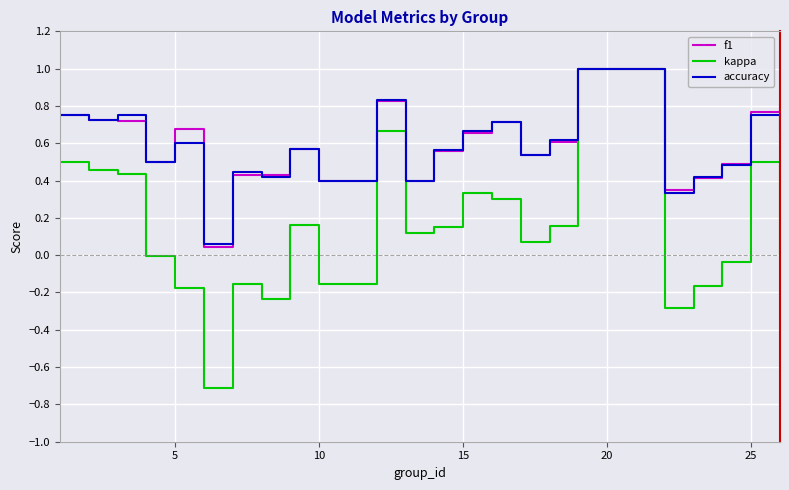

True or false: kappa has more than 0 points higher than both neighbors.

True